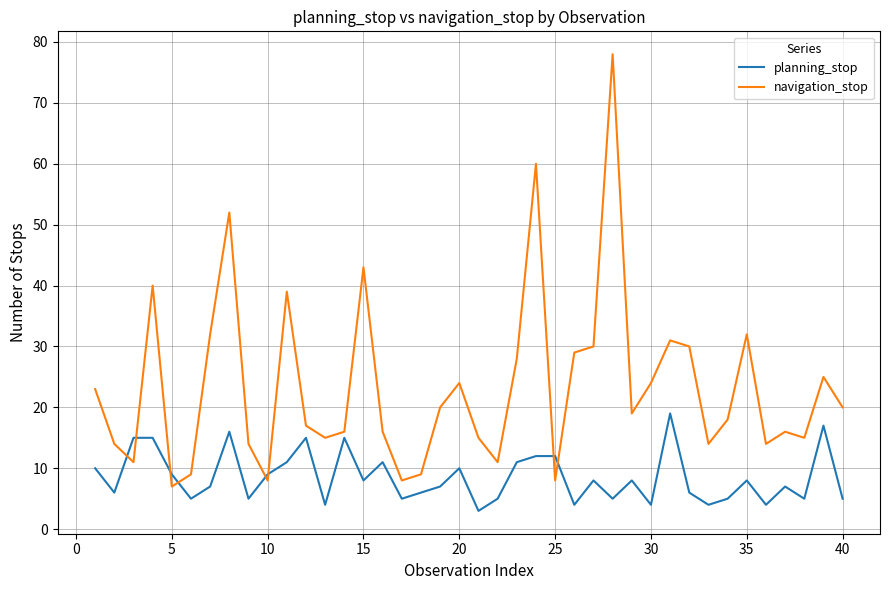

List the series in order of their peak value, highest first.

navigation_stop, planning_stop